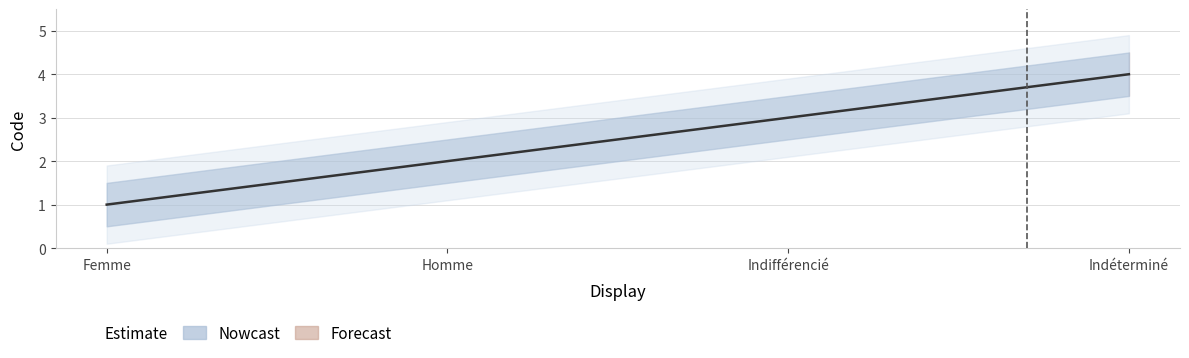

Reading right to left, what are all the values shown in this chart?

4	3	2	1